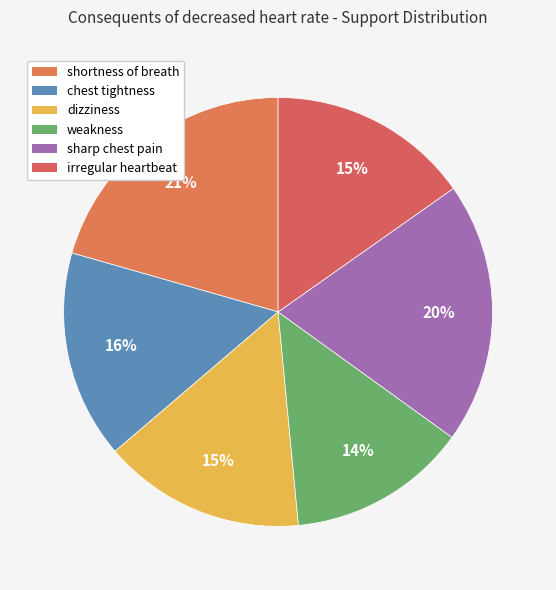

Does weakness account for over 50% of the chart?

No